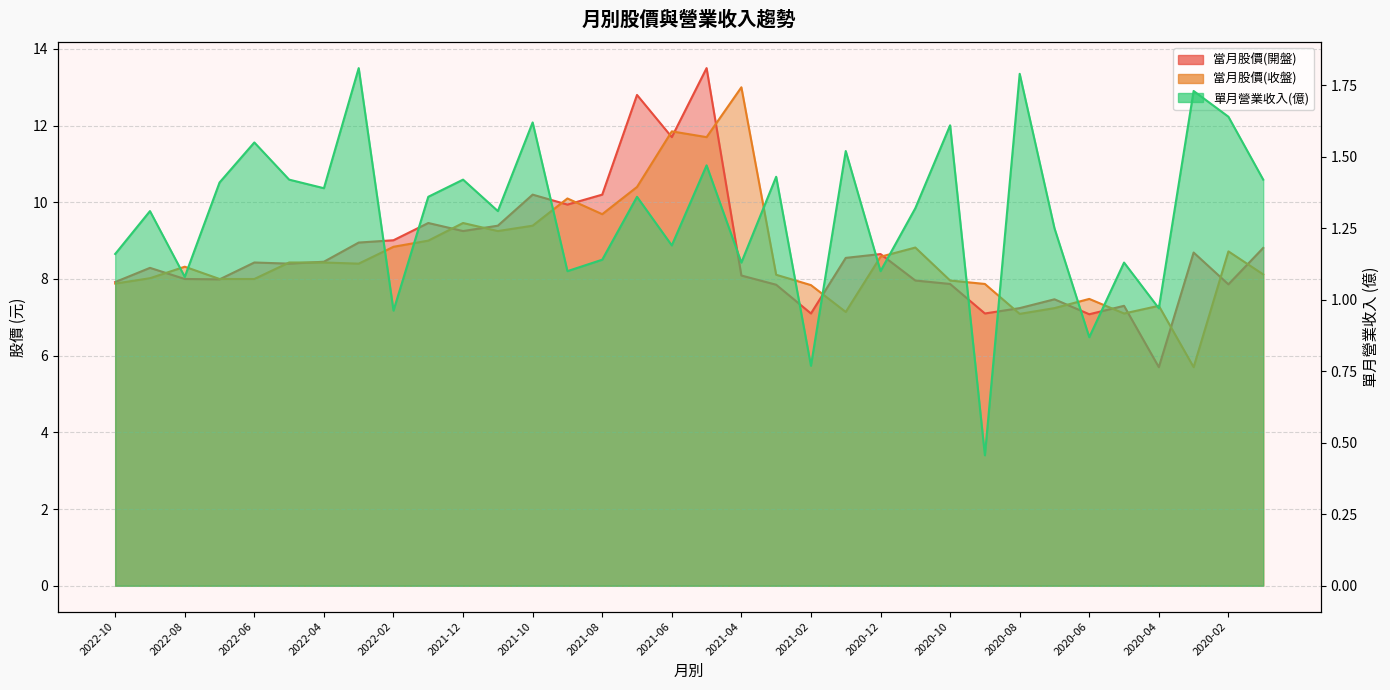

Does the chart display data point markers on the line(s)?

No